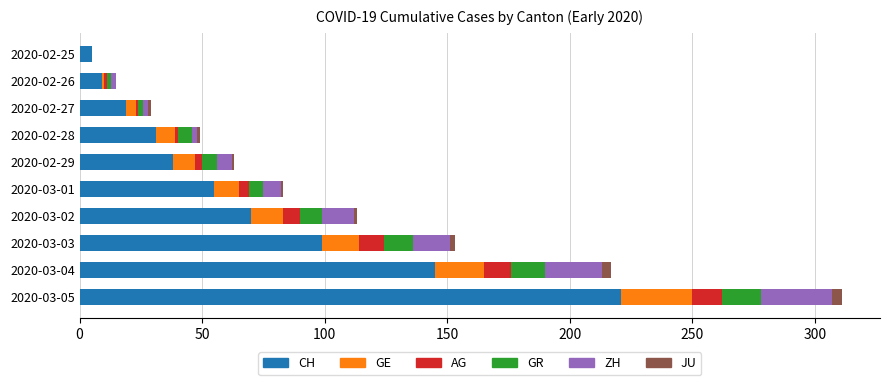

At which category is the sum across all series the highest?

2020-03-05